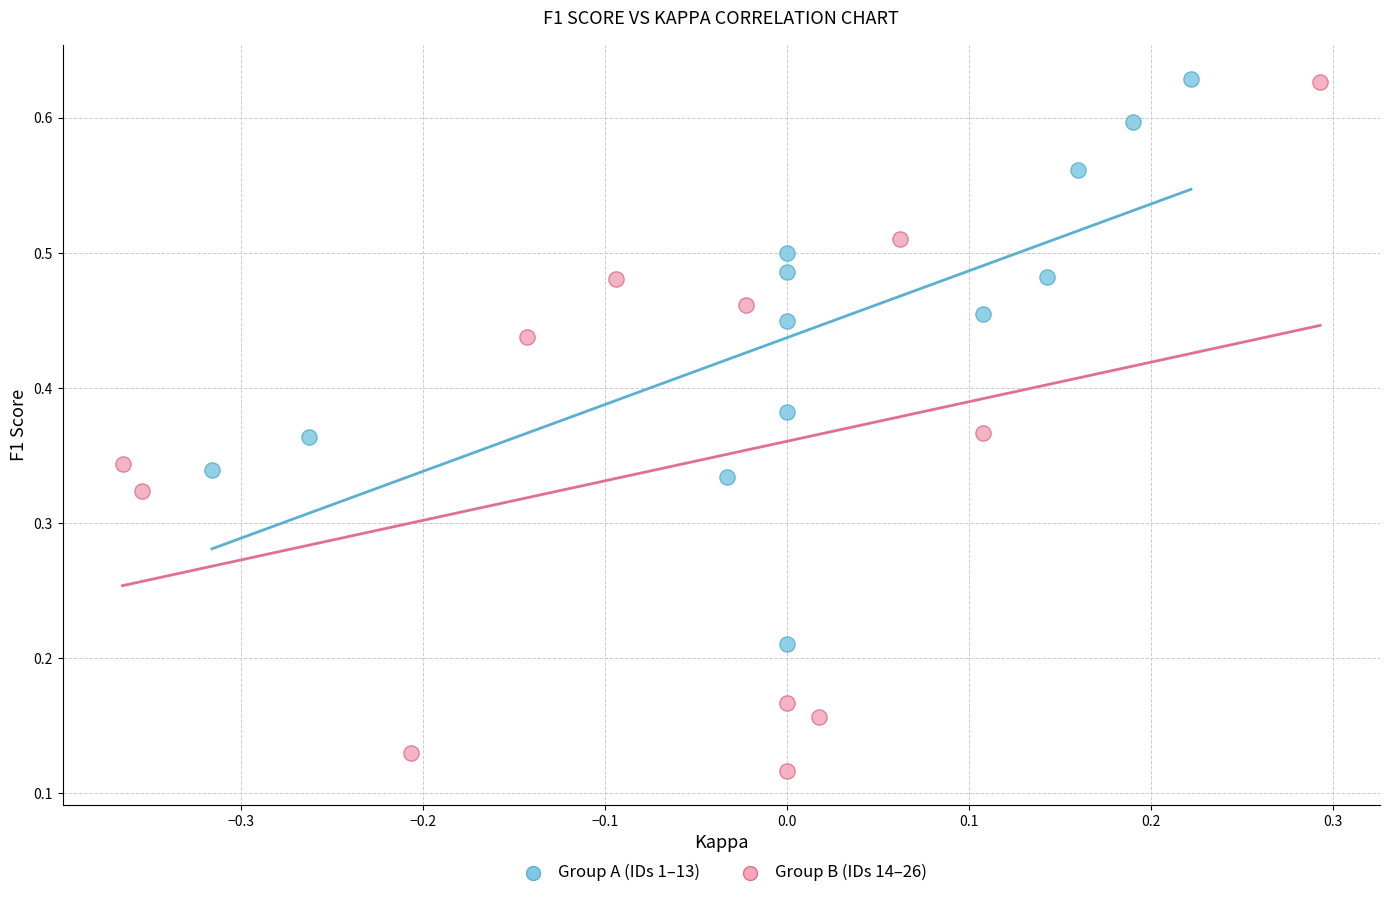

Which series reaches the minimum Y coordinate?

Group B (IDs 14–26)